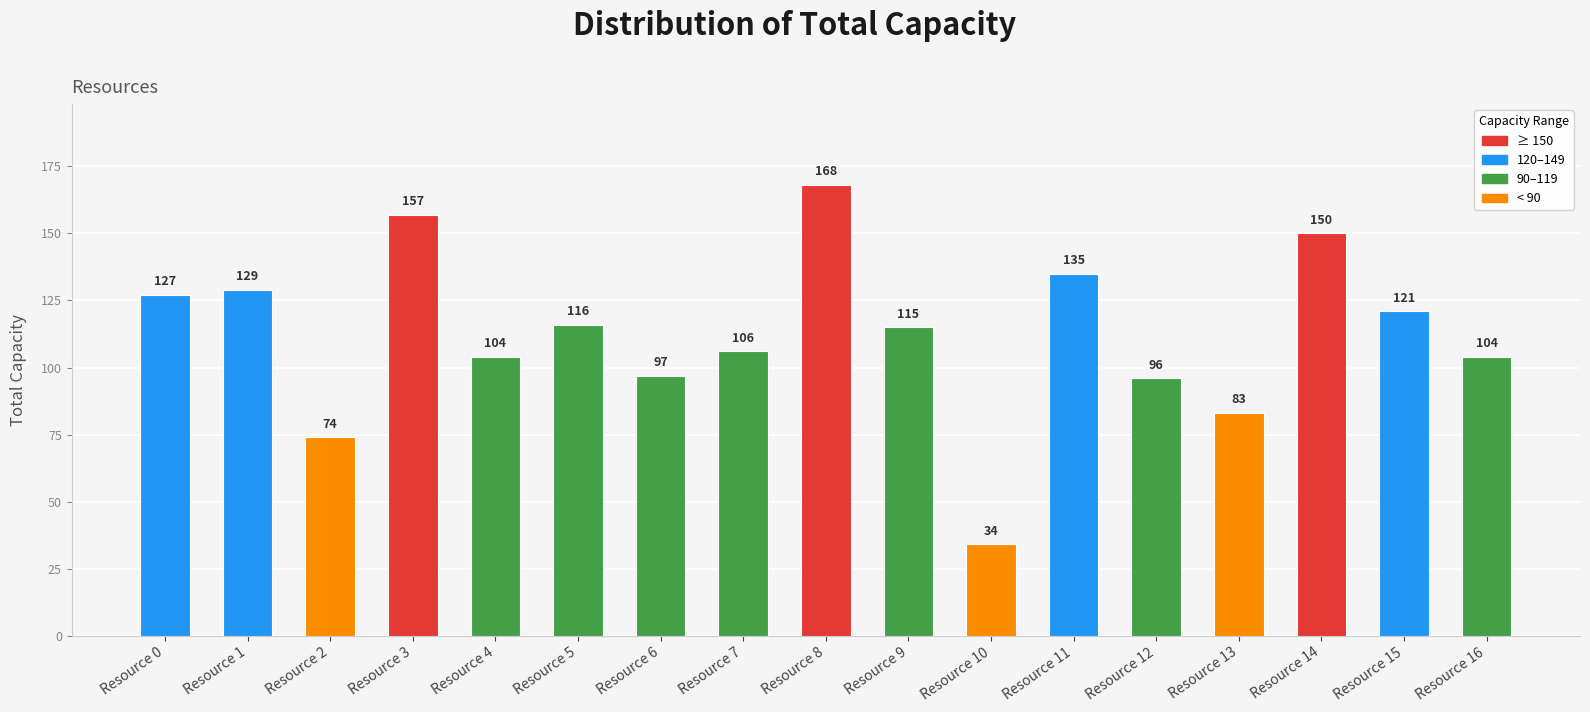

Is it true that the value at Resource 8 is 168?

True